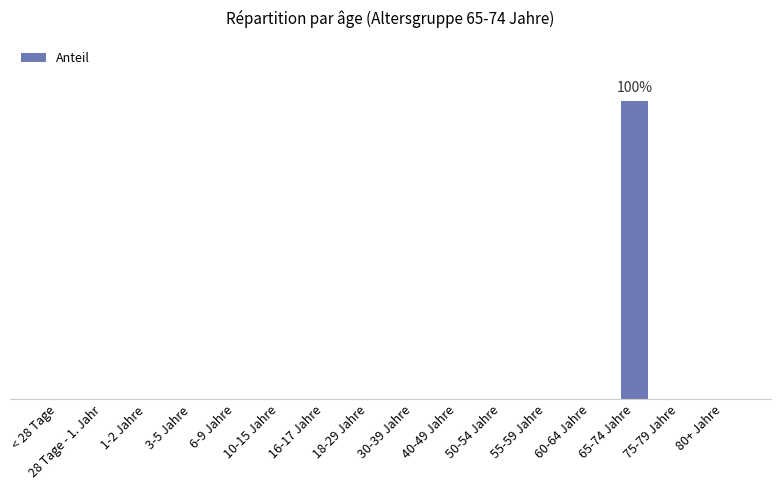

Which has a higher value, 75-79 Jahre or 1-2 Jahre?

75-79 Jahre